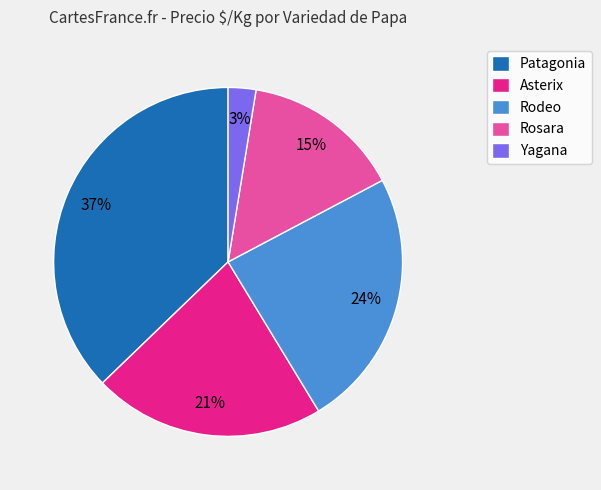

To the nearest percent, what is the average slice percentage?

20%